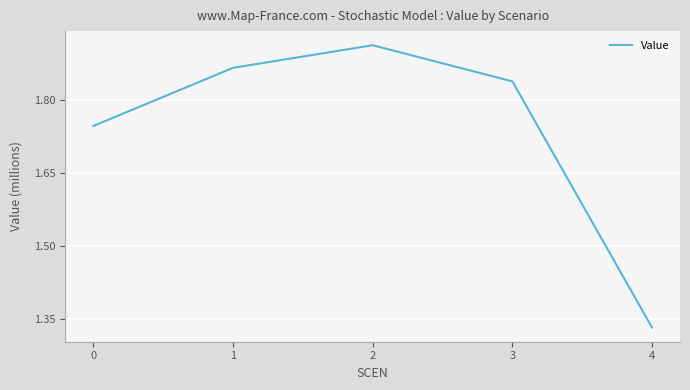

The value at 0 is 1.2. True or false?

False